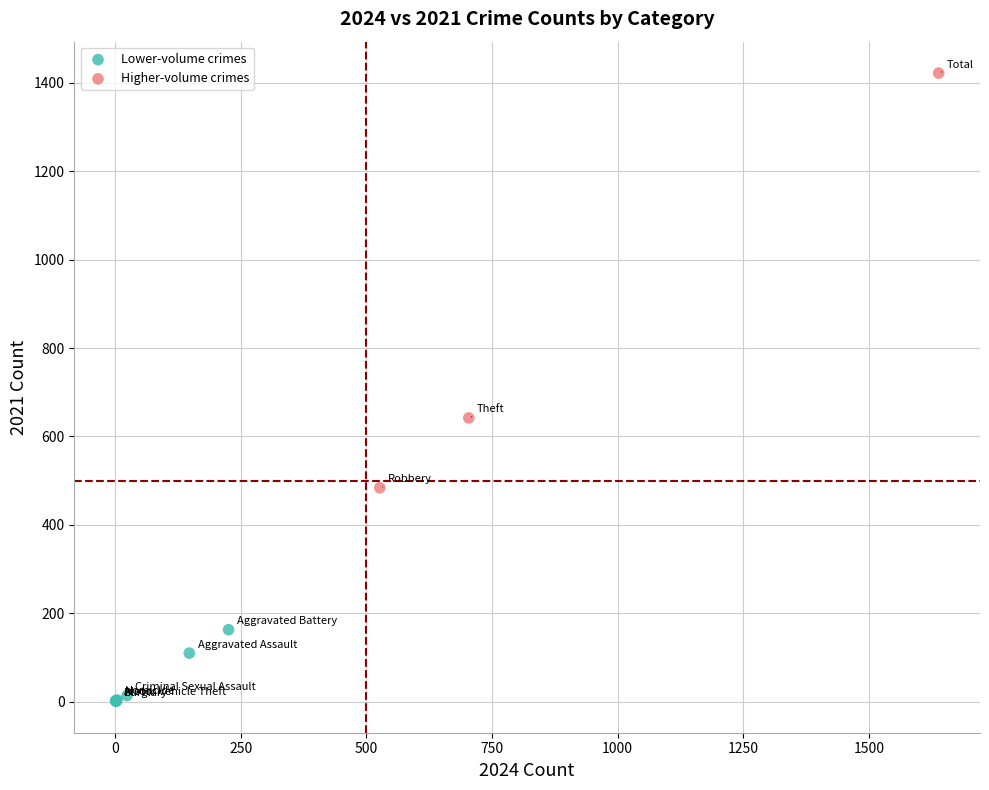

Which series reaches the maximum Y coordinate?

Higher-volume crimes